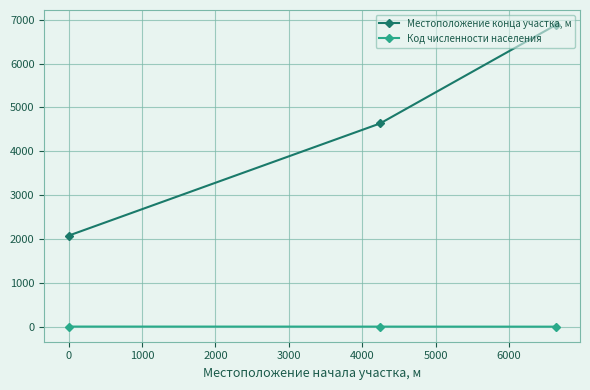

What is the average value of the Код численности населения series?

5